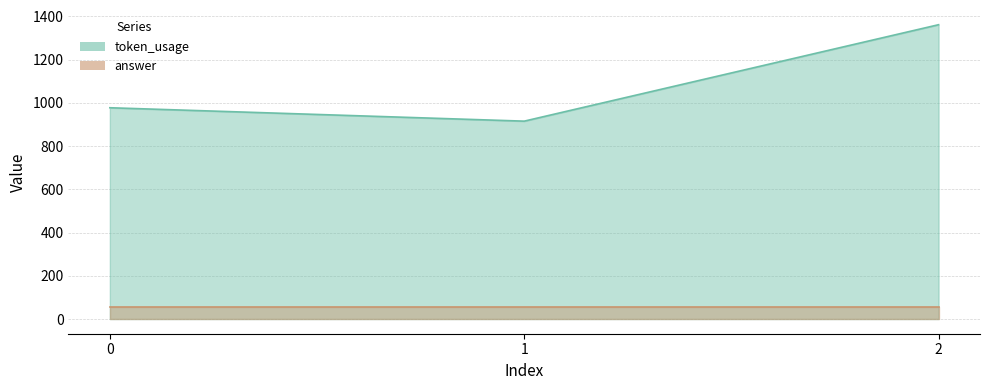

At which label does the data first exceed 977?

2